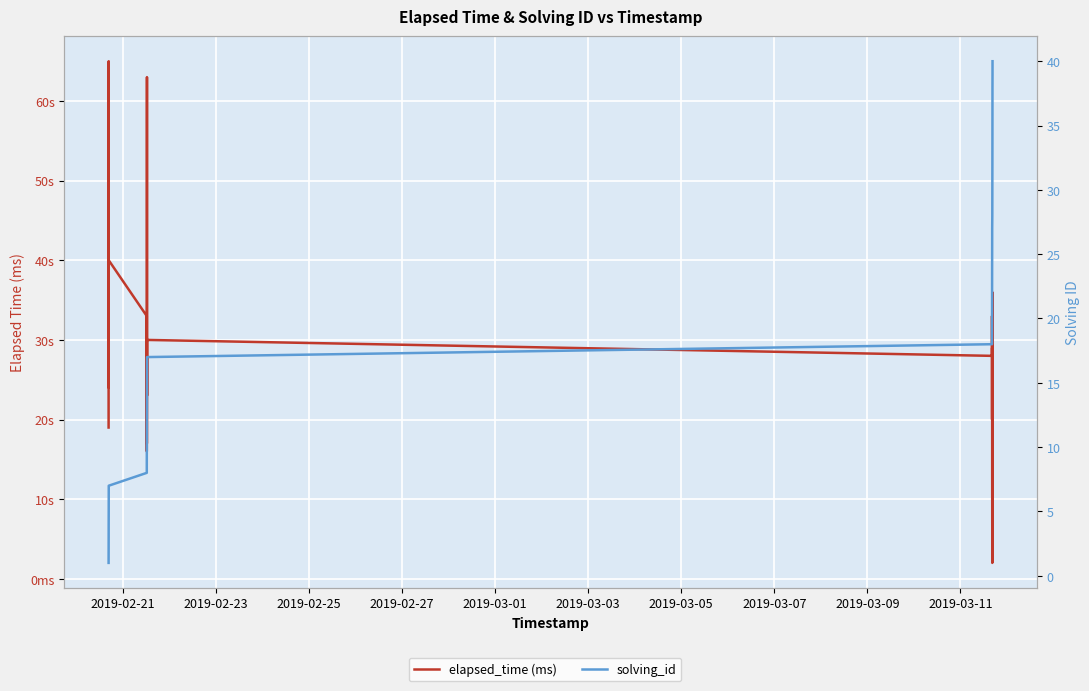

What is the maximum value for elapsed_time (ms)?

65000